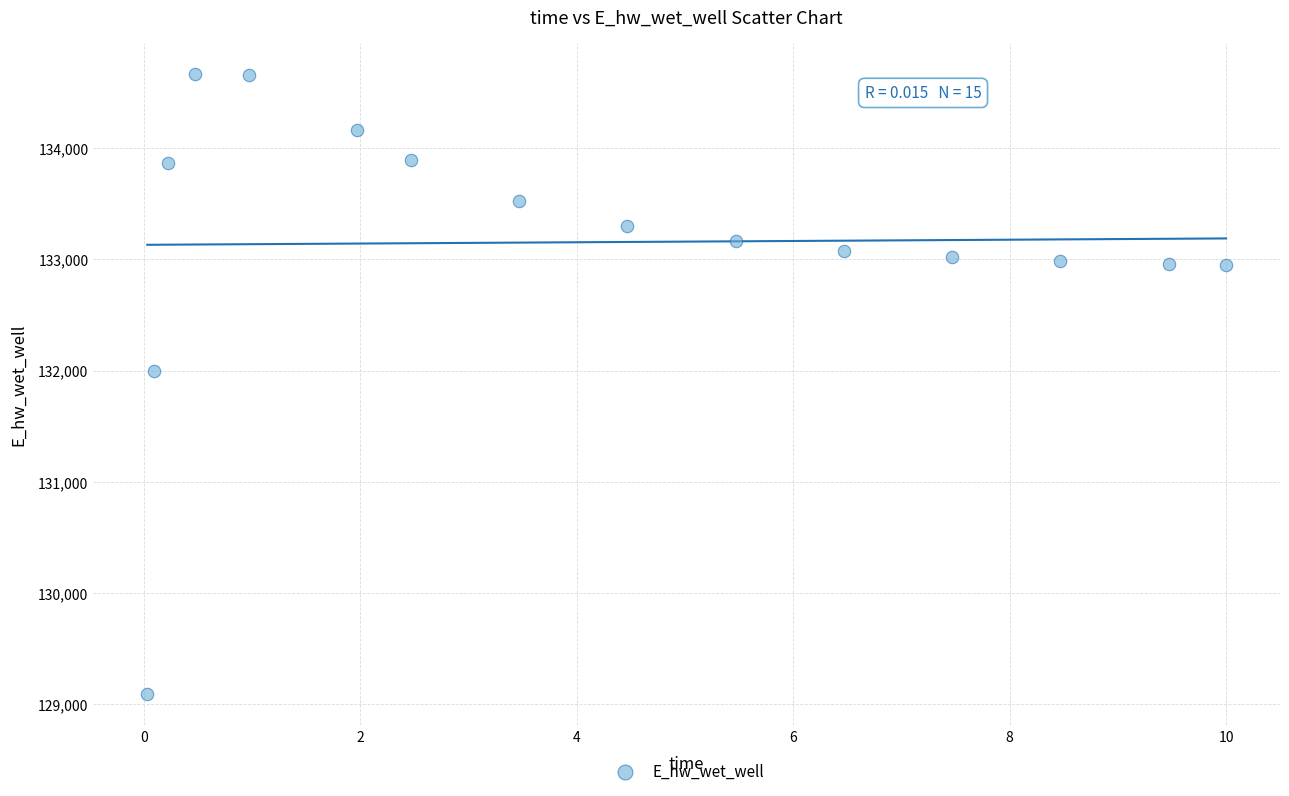

What Y value in the scatter plot is closest to 131878?

132000.3